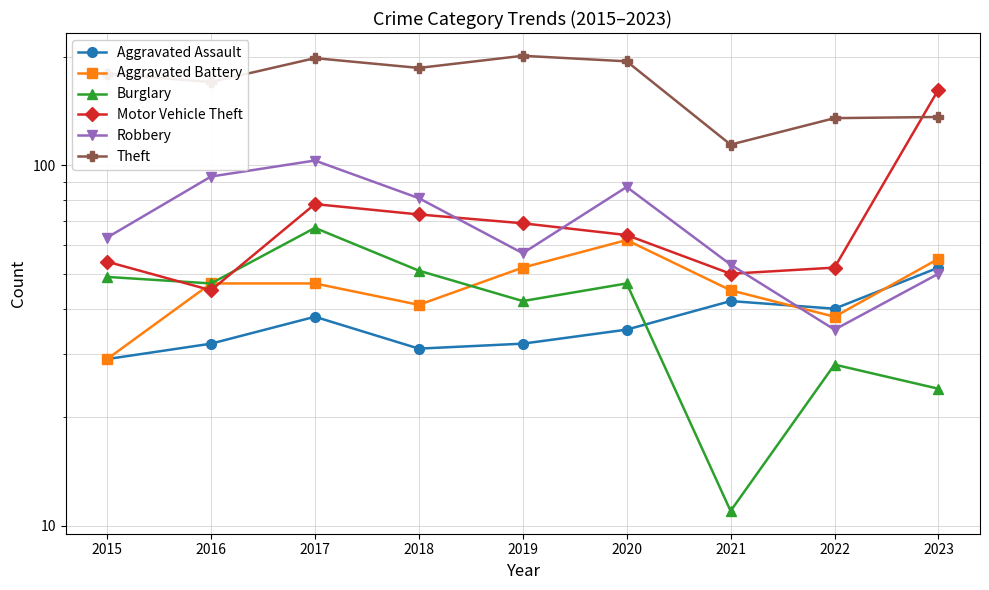

How many interior local valleys does the Theft series have?

3